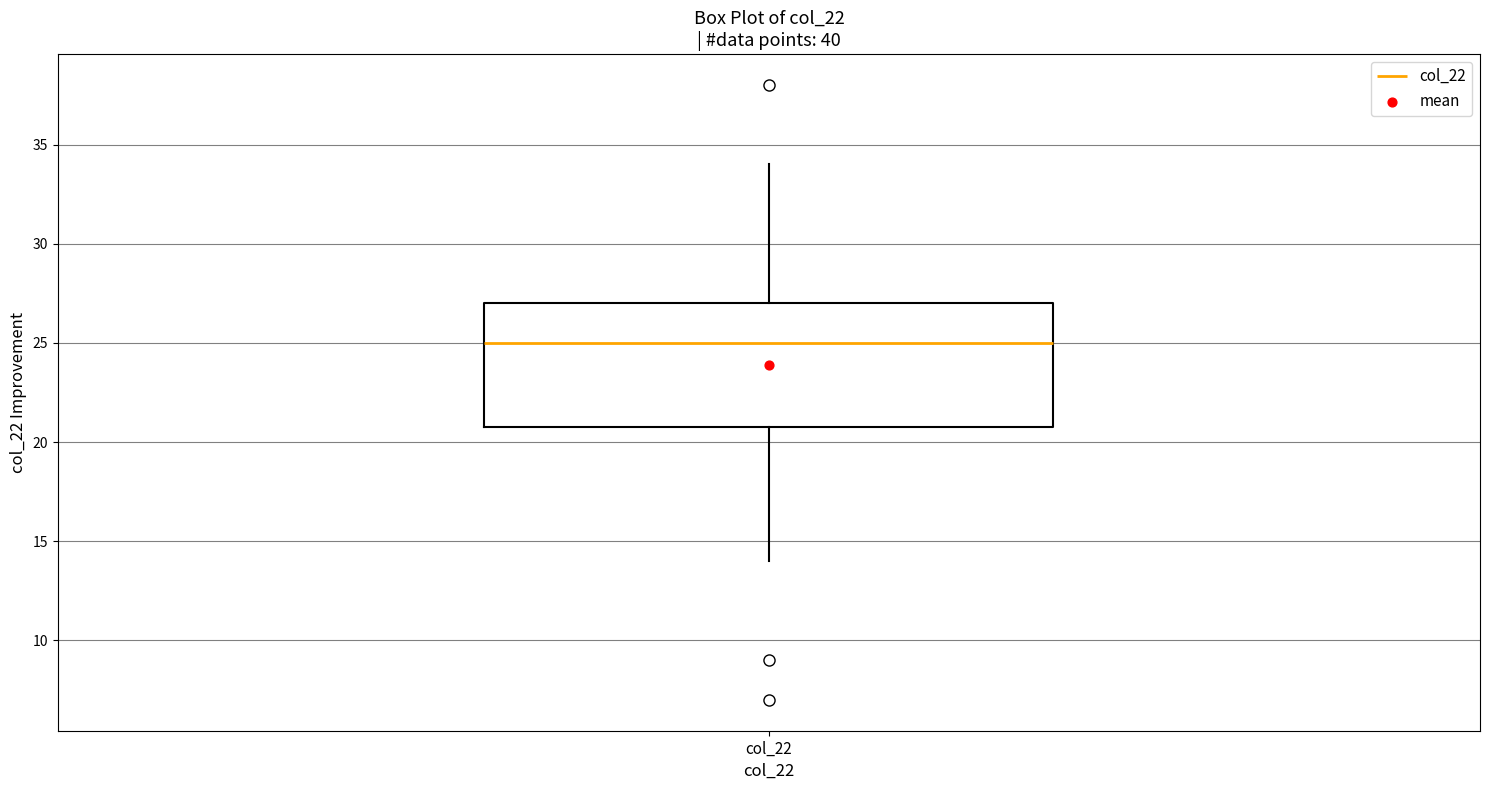

Transcribe this box plot: give where the median line is, the range the box spans, and where the two whiskers end, as read against the y-axis. The values are not printed on the chart, so give them approximately, as read against the axis.

median 25, box 21 to 27, whiskers 14 to 34